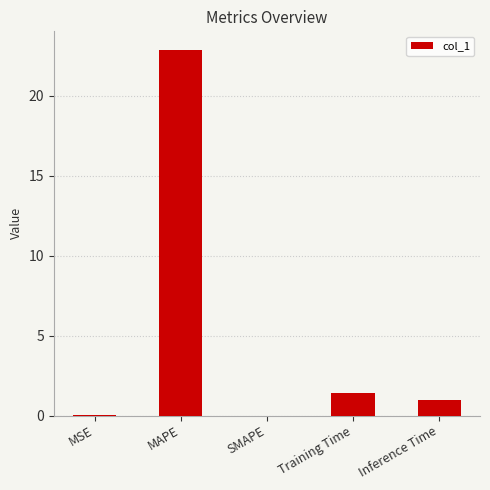

True or false: the data shows 1.4 at Training Time.

True